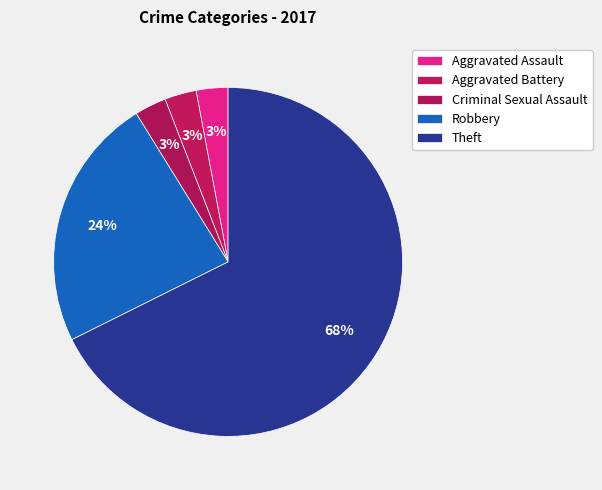

Does Theft represent more than half of the total?

Yes